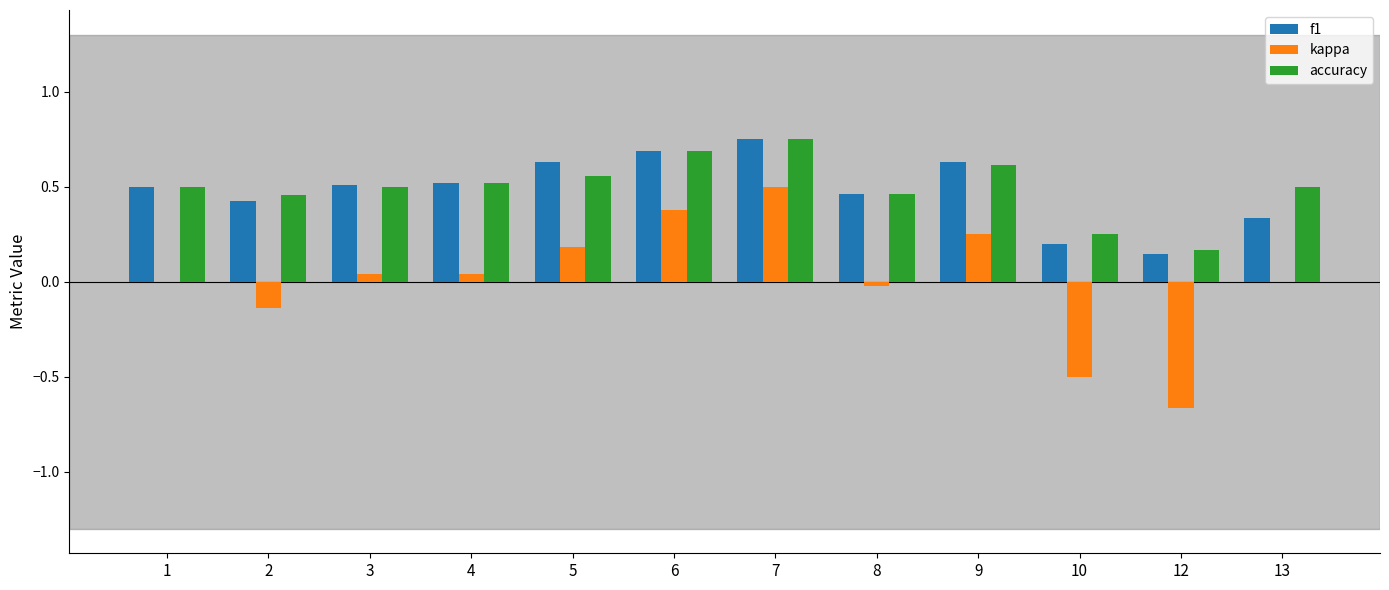

Is the value of accuracy at 9 greater than the value of kappa at 2?

Yes